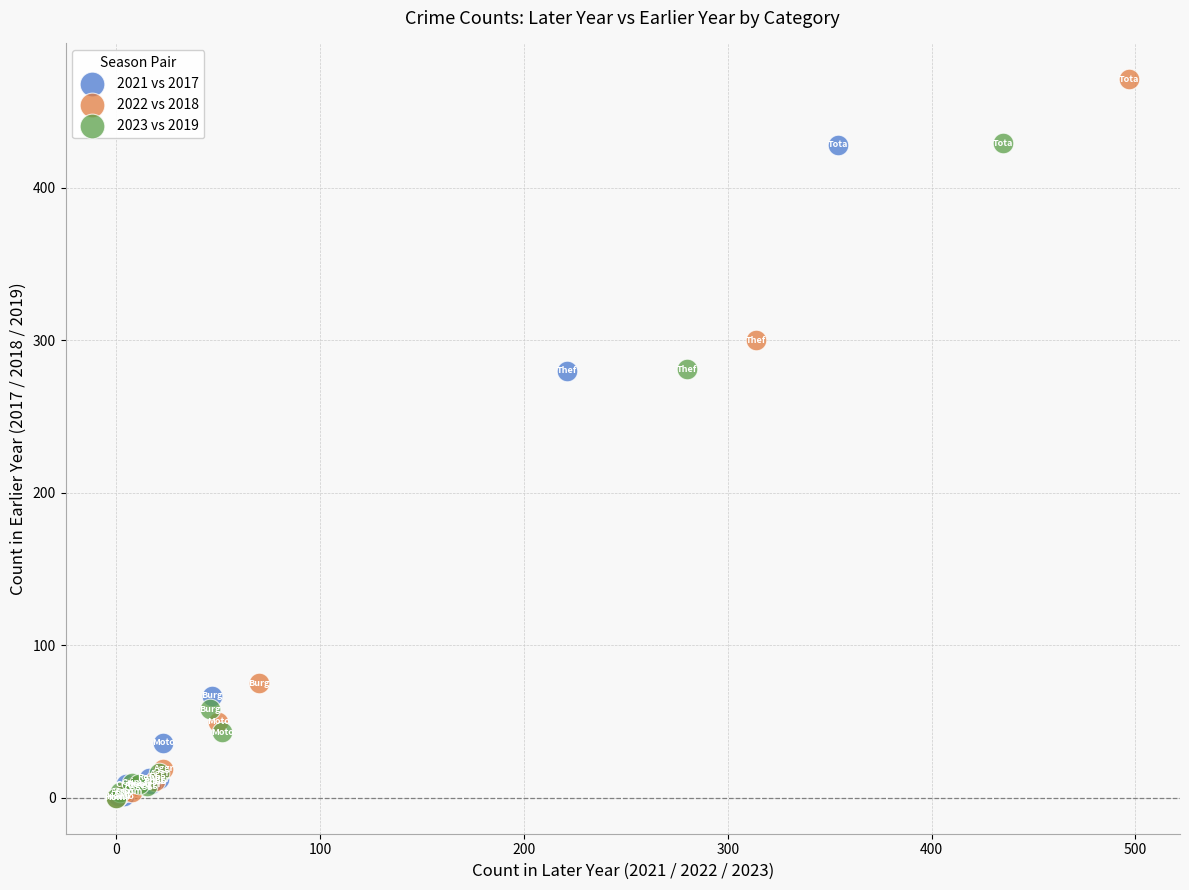

What are all the series names shown in the legend?

2021 vs 2017, 2022 vs 2018, 2023 vs 2019